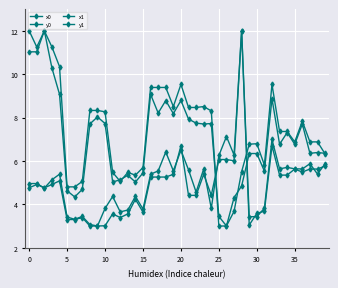

How many lines are shown in the chart?

4